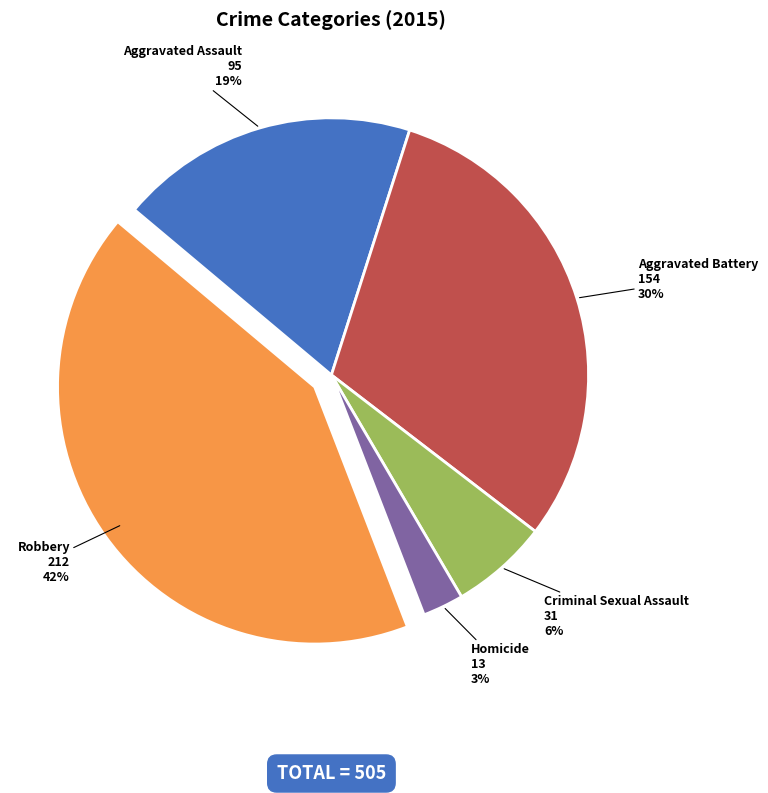

To the nearest percent, what is the average slice percentage?

20%